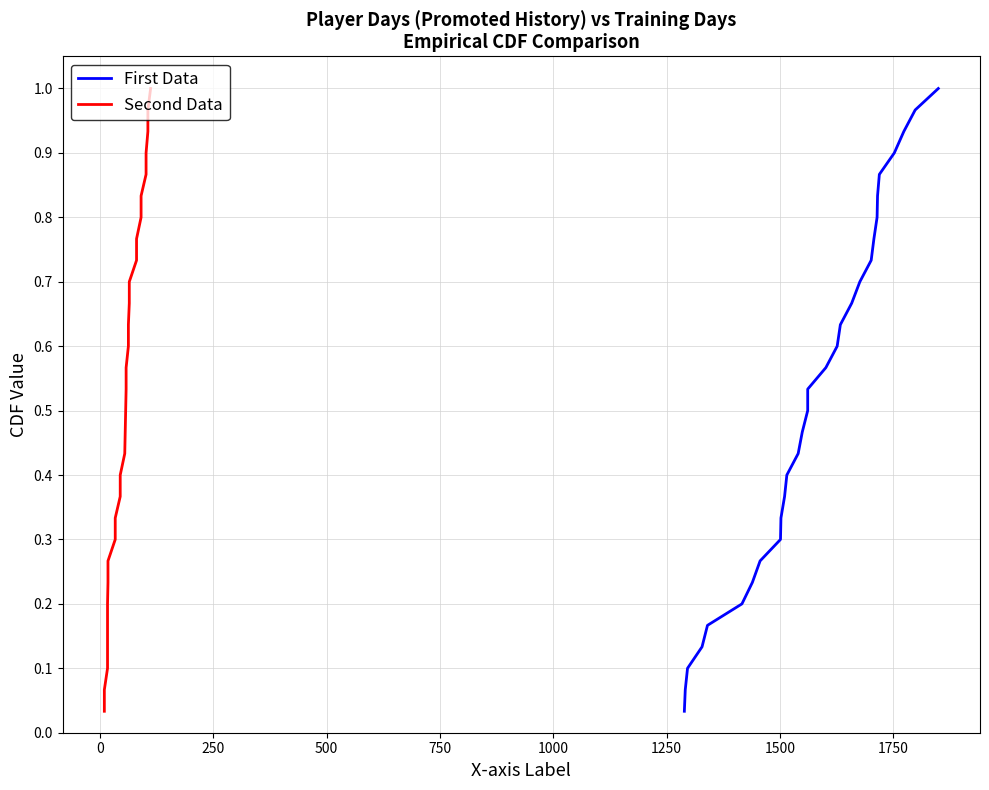

What is the difference between the maximum and second lowest values in the First Data series?

0.9